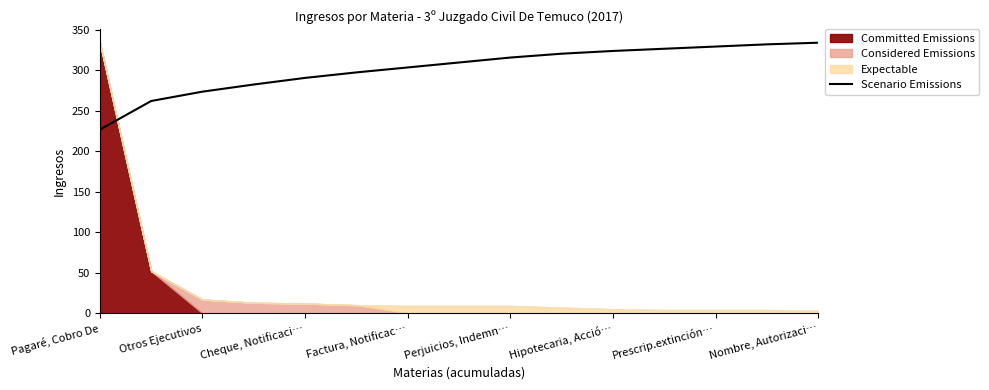

What is the lowest value of the Scenario Emissions series?

226.7